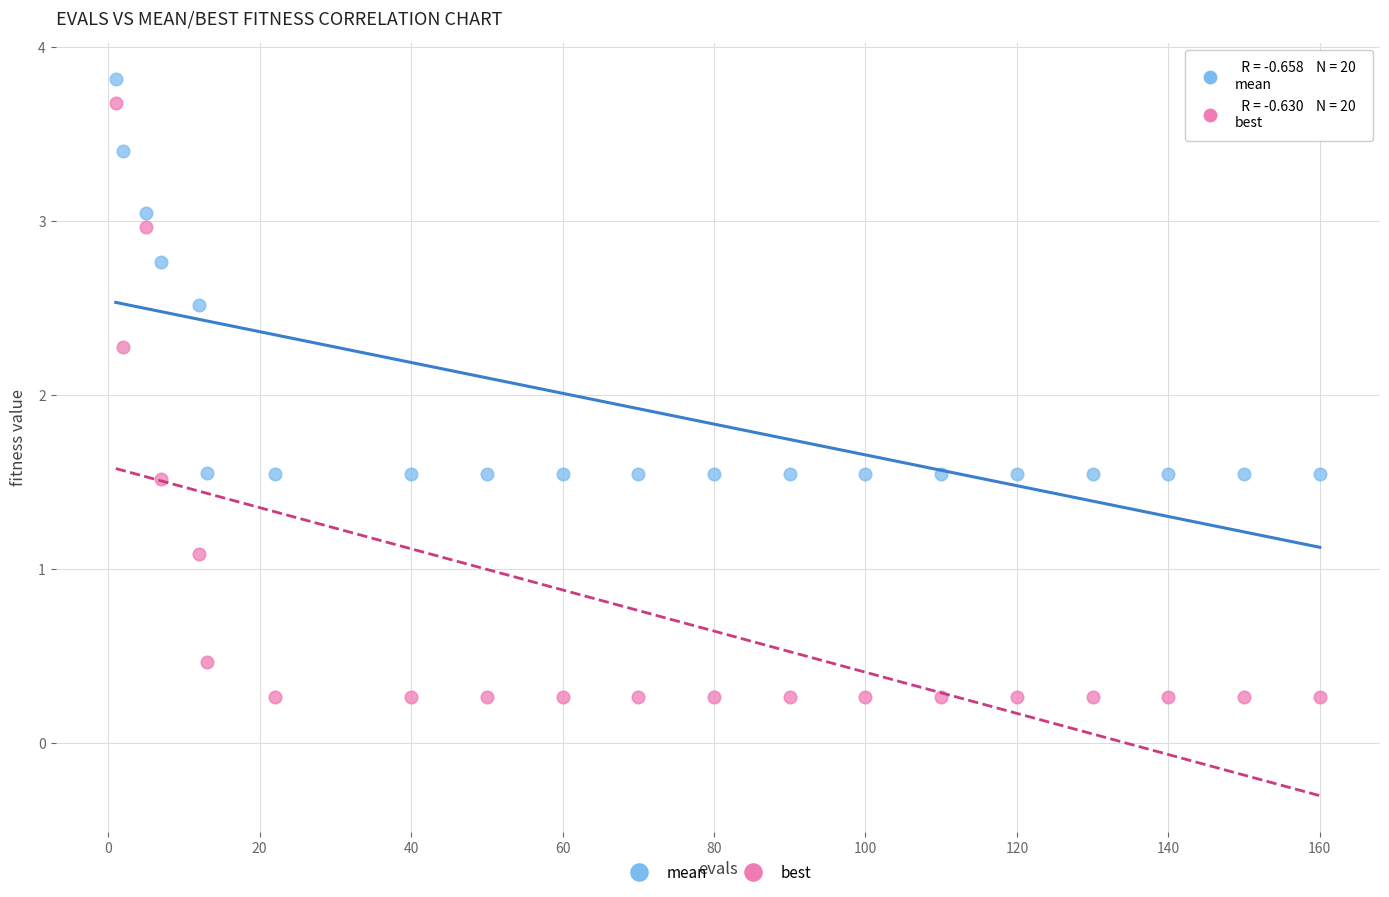

Across all data points, what is the range of X values (max minus min)?

159.0